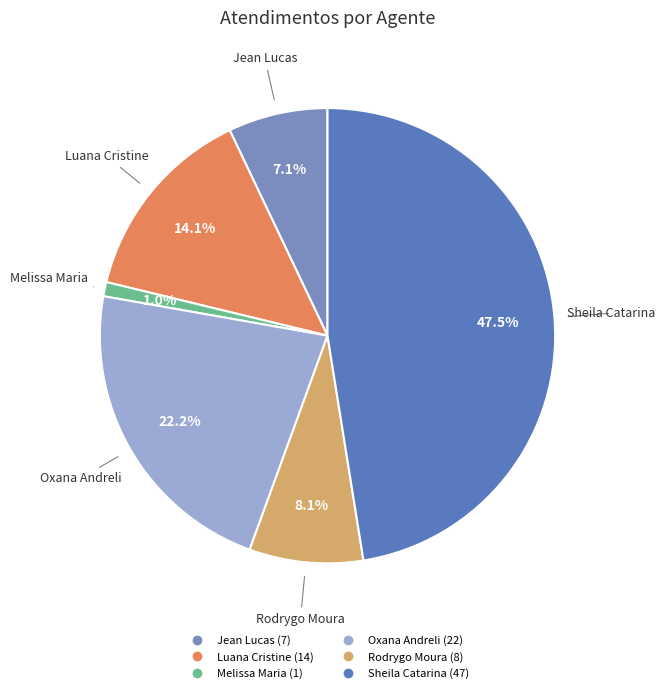

How many segments does this pie chart have?

6